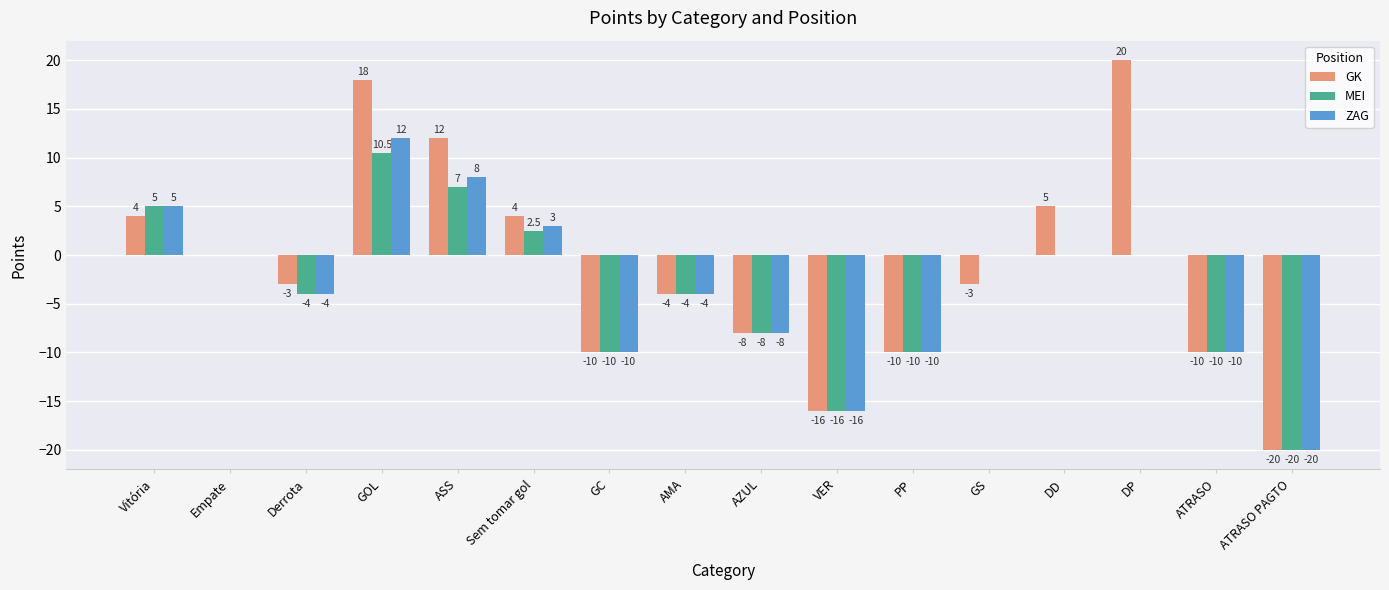

How many data points in GK are above -3?

7